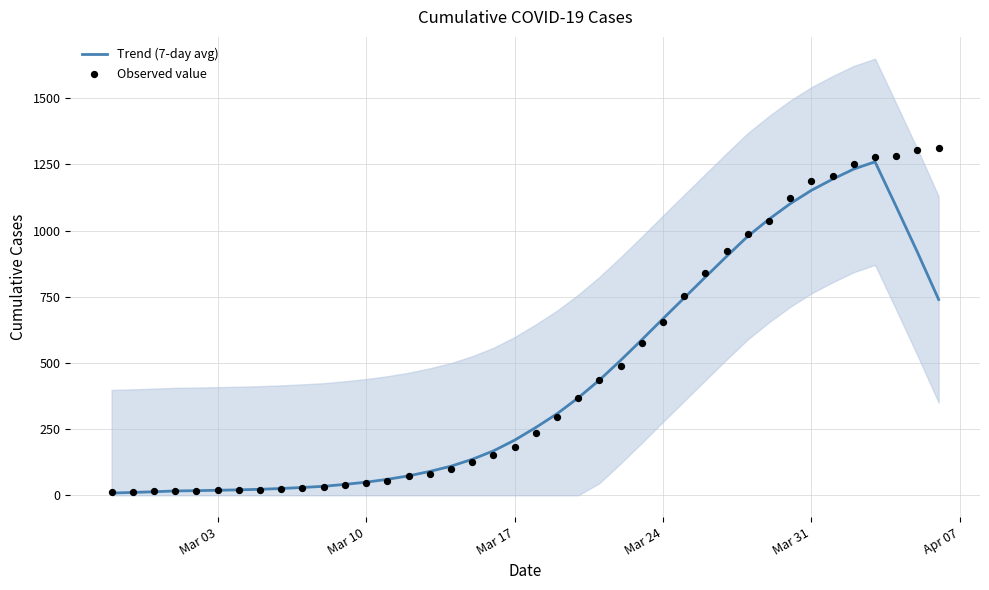

What is the highest value of the Trend (7-day avg) series?

1260.0